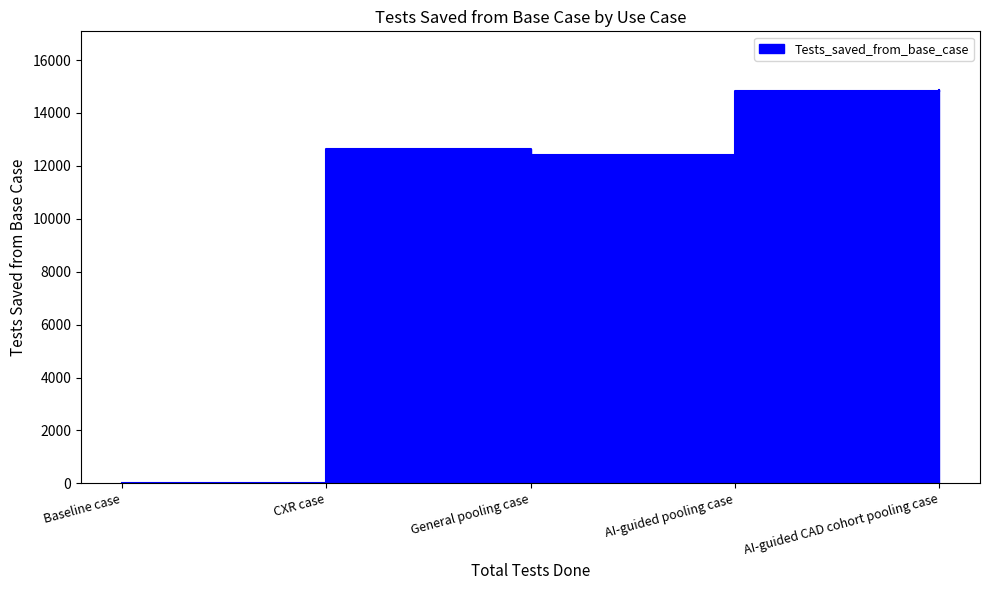

Which label corresponds to the largest value in the chart?

AI-guided CAD cohort pooling case